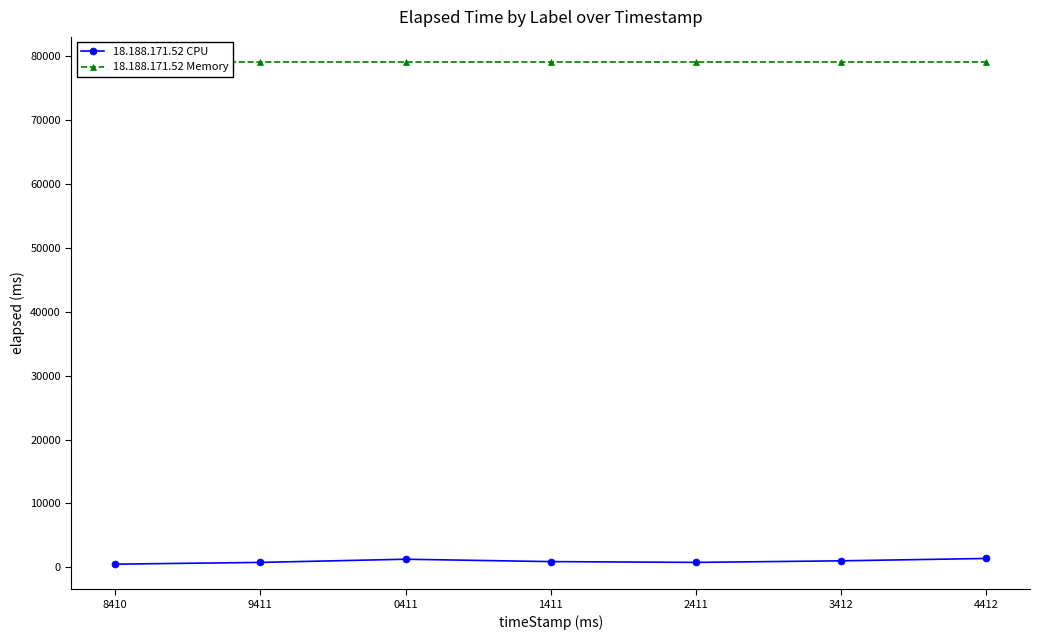

Which label corresponds to the largest value in the chart?

8410